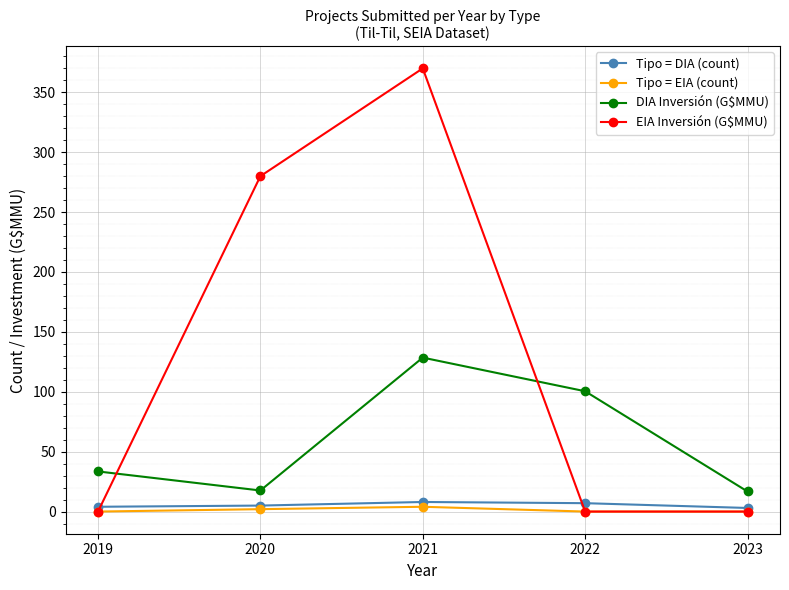

Which series has the largest range (max minus min)?

EIA Inversión (G$MMU)